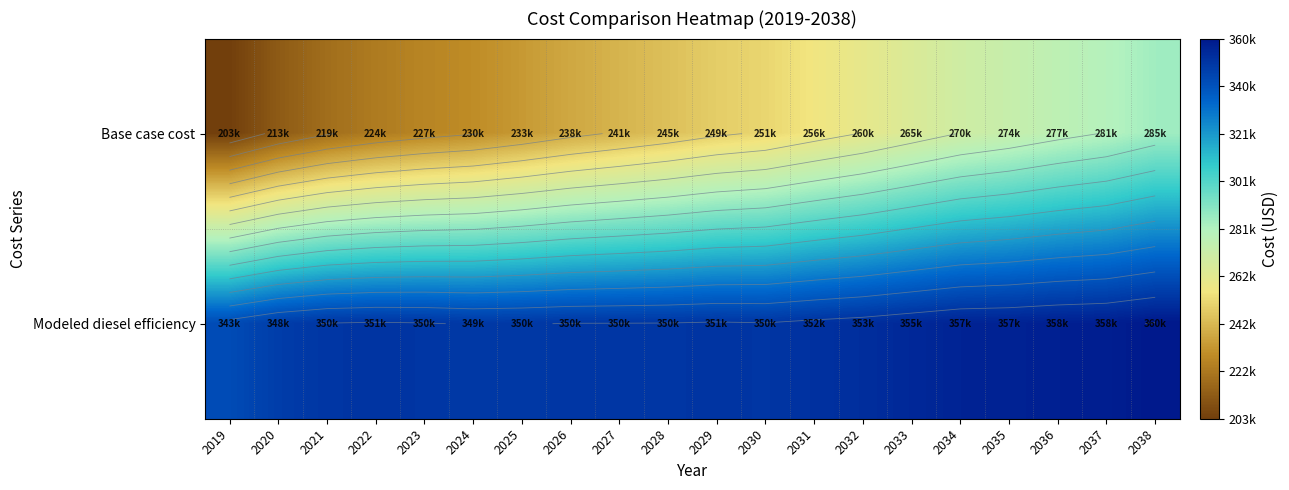

Is it true that Base case cost equals 127872.6 at 2028?

False